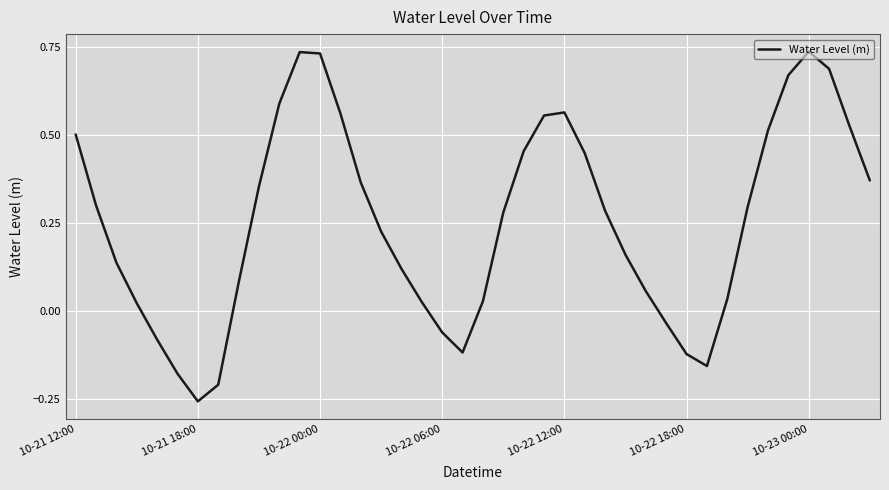

How many points are higher than both their immediate neighbors (excluding endpoints)?

3